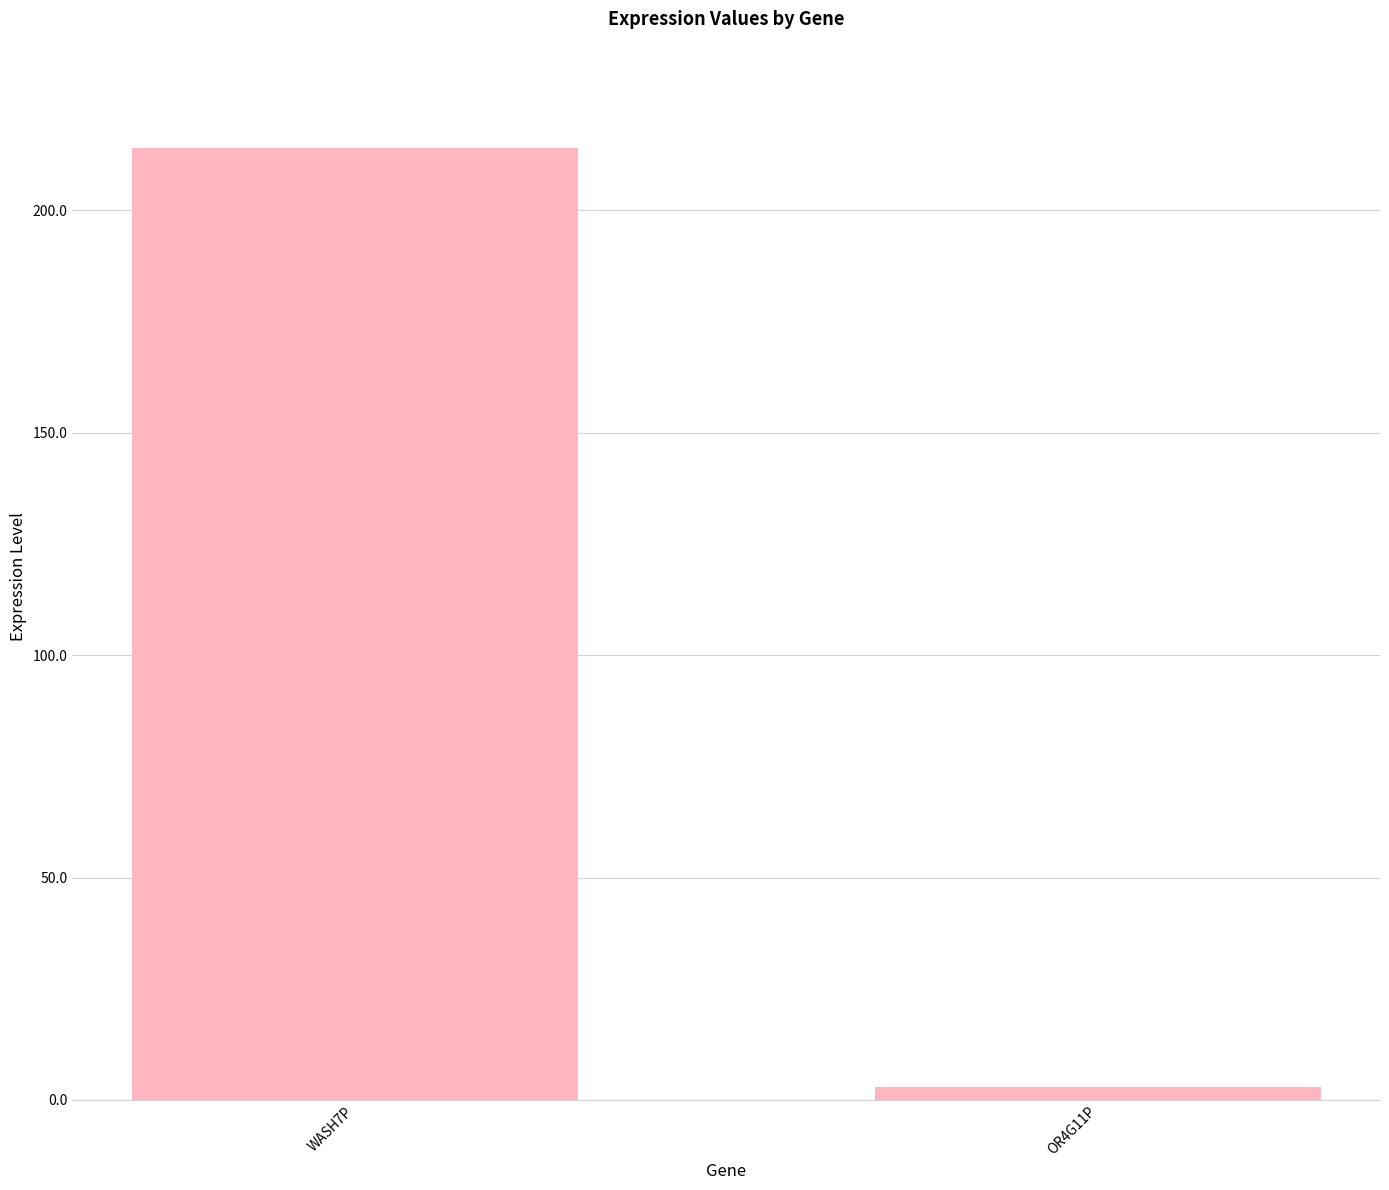

Reading right to left, what are all the values shown in this chart?

OR4G11P=2.9	WASH7P=214.1